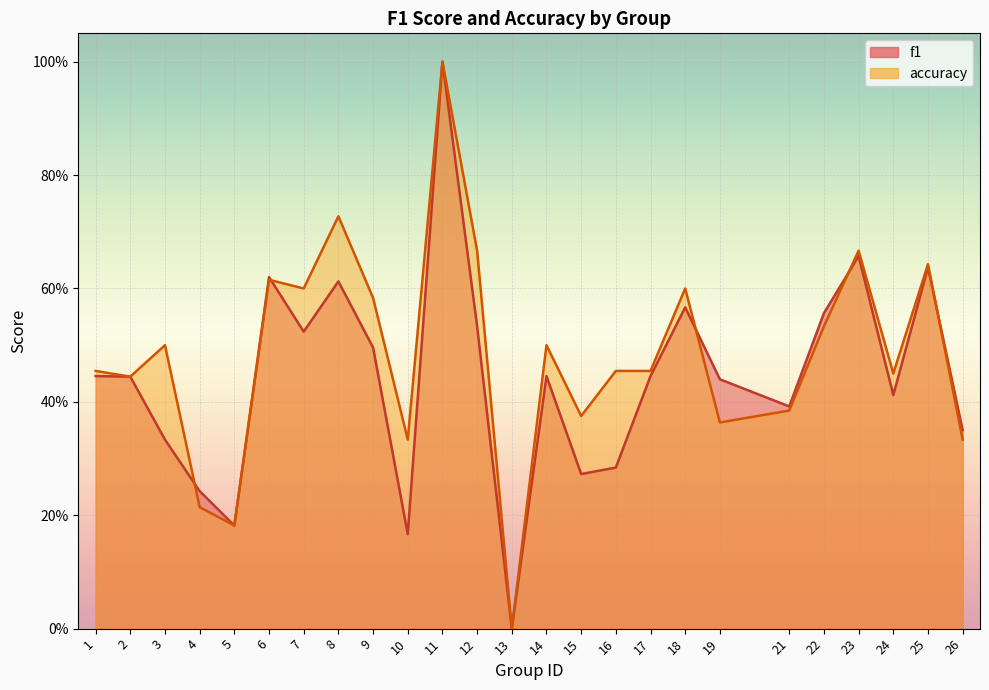

The f1 series shows 0.0 at 13. True or false?

True